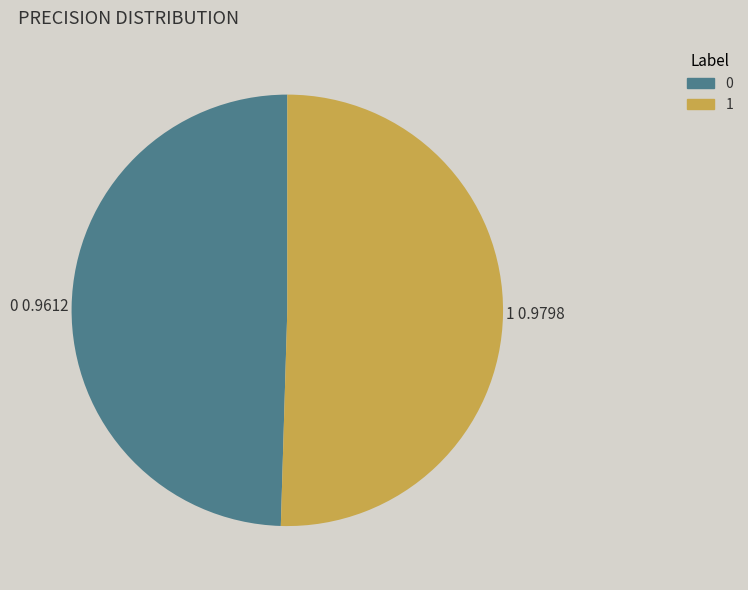

Is the sum of 0 and 1 greater than half?

Yes